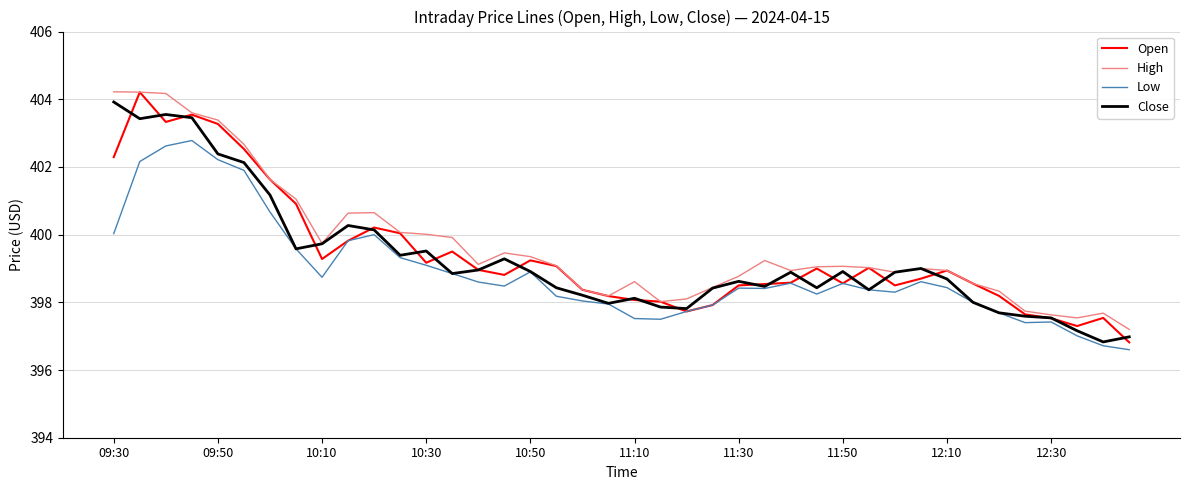

What is the maximum value shown in the chart?

404.2